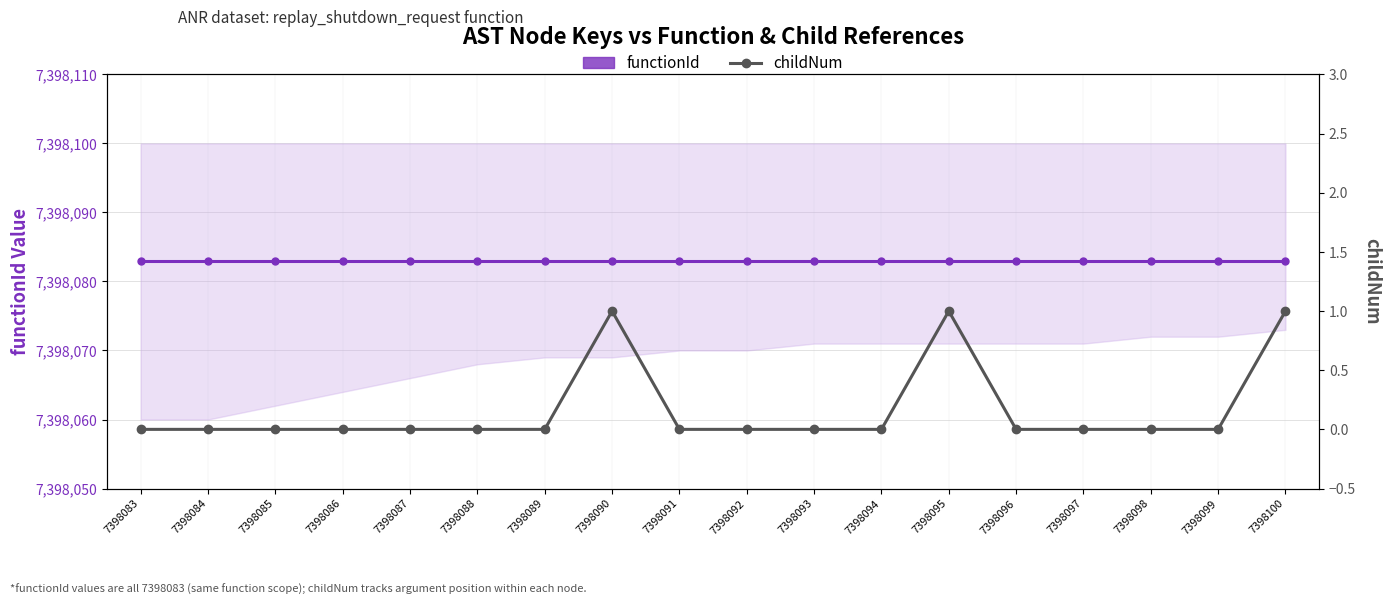

Which label corresponds to the smallest value in the chart?

7398083